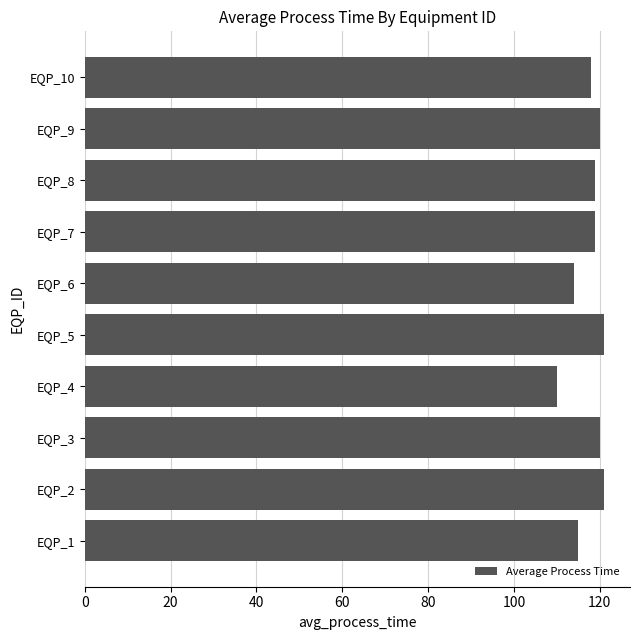

What is the difference between the maximum and minimum values?

11